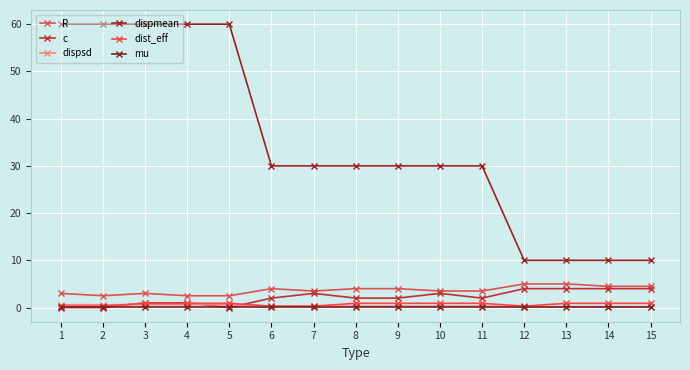

How many distinct data groups are displayed?

6